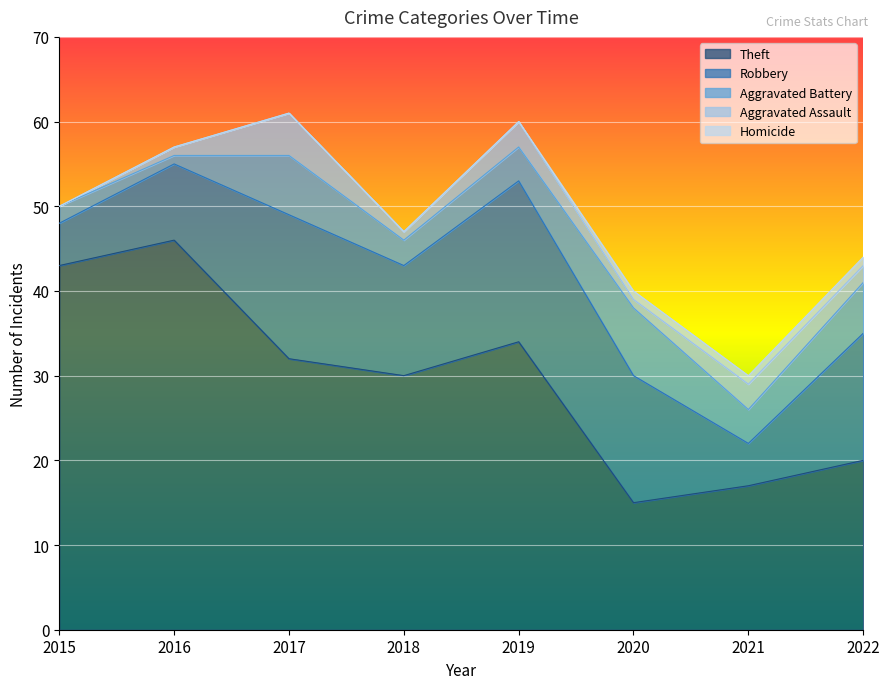

True or false: Aggravated Assault and Aggravated Battery cross at least once.

False